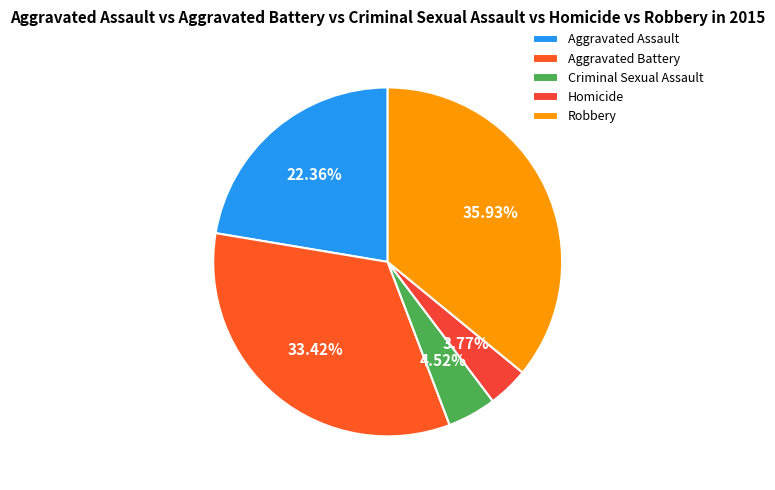

To the nearest percent, what portion does Aggravated Assault represent?

22%